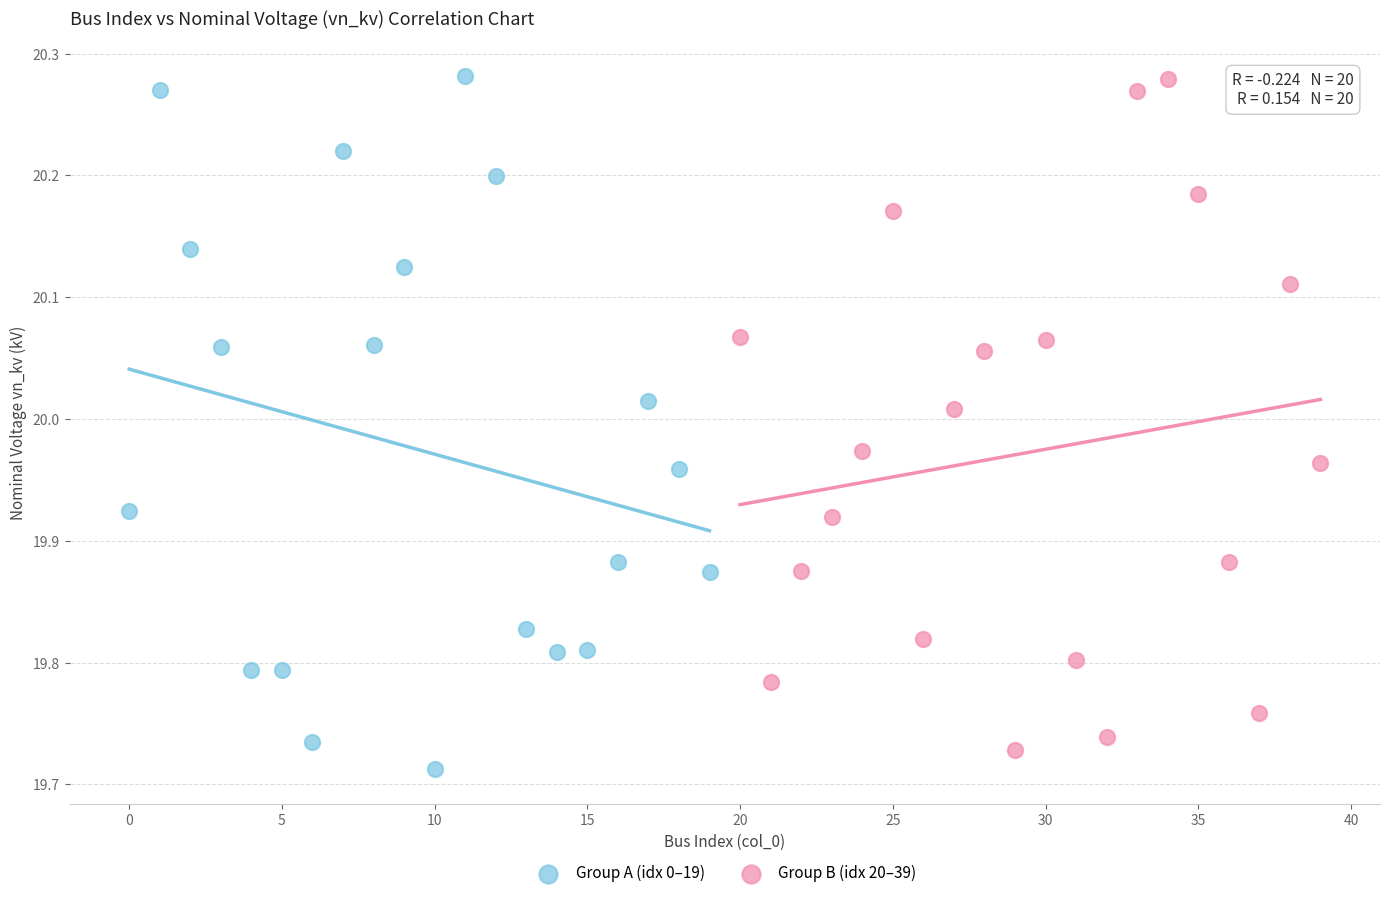

Which series has the widest spread of Y values?

Group A (idx 0–19)